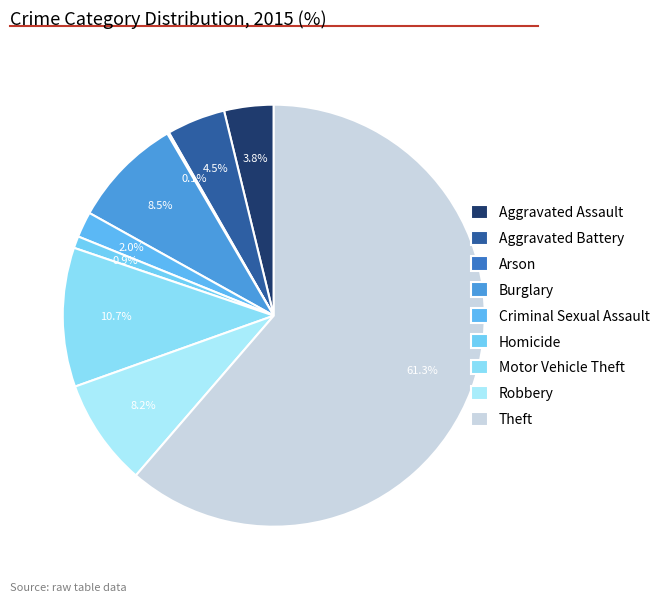

To the nearest percent, what is the combined percentage of Robbery and Arson?

8%